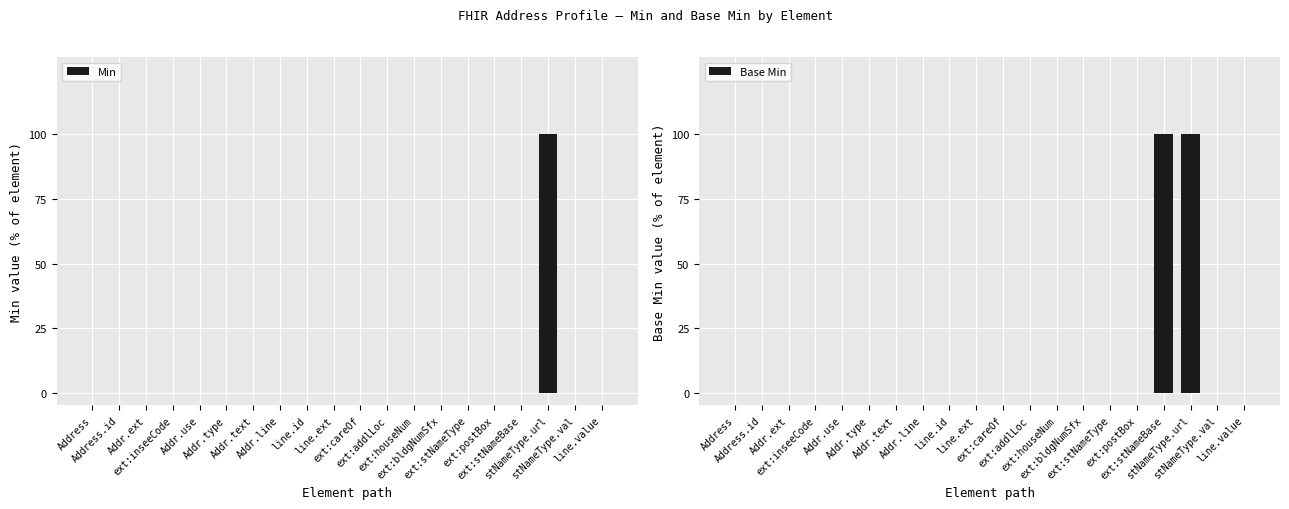

Between ext:bldgNumSfx and Addr.line, which is larger?

ext:bldgNumSfx